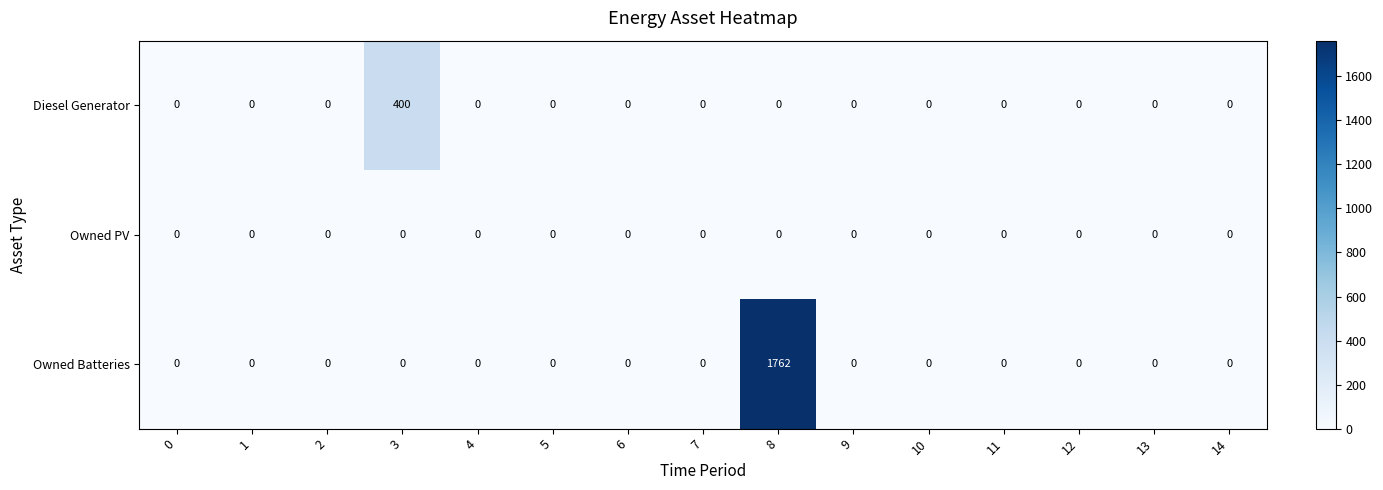

Which series has the largest range (max minus min)?

Owned Batteries